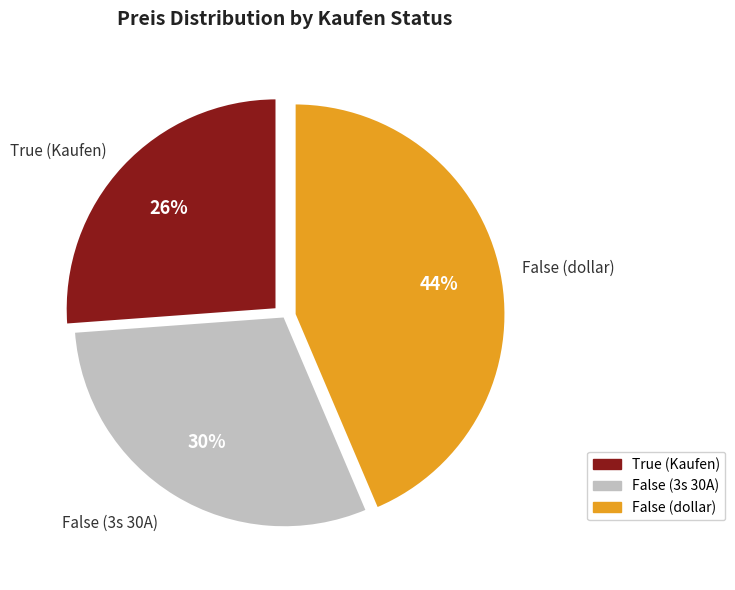

To the nearest percent, what portion does True (Kaufen) represent?

26%